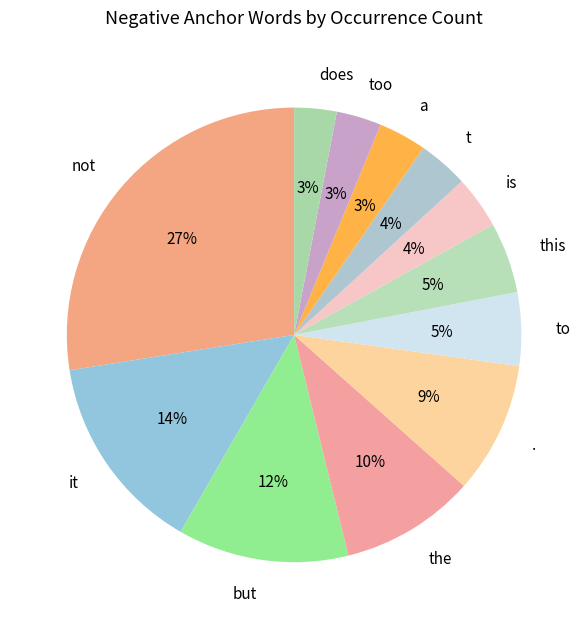

Approximately how many times larger is the value at too compared to this?

0.6